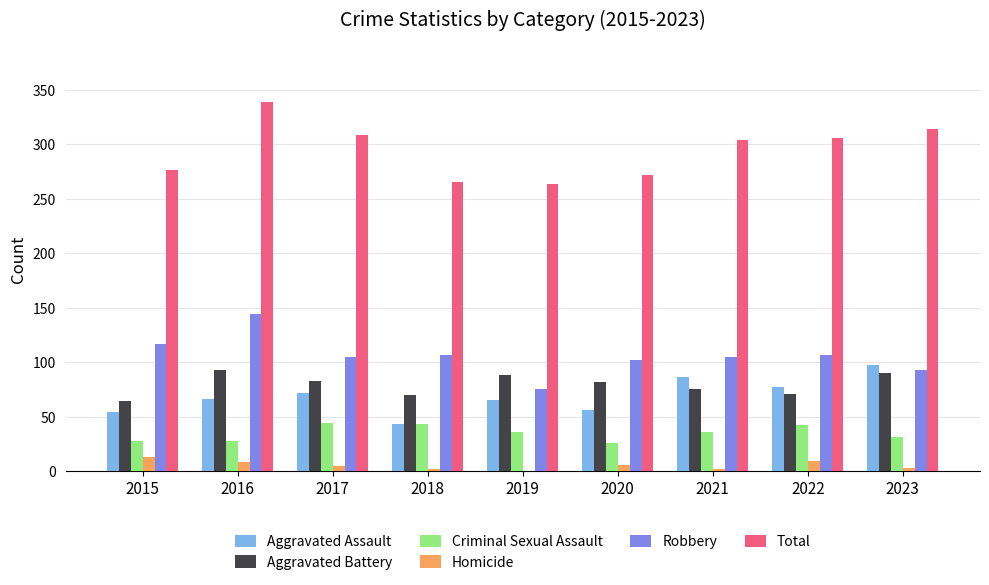

At which category is the sum across all series the highest?

2016